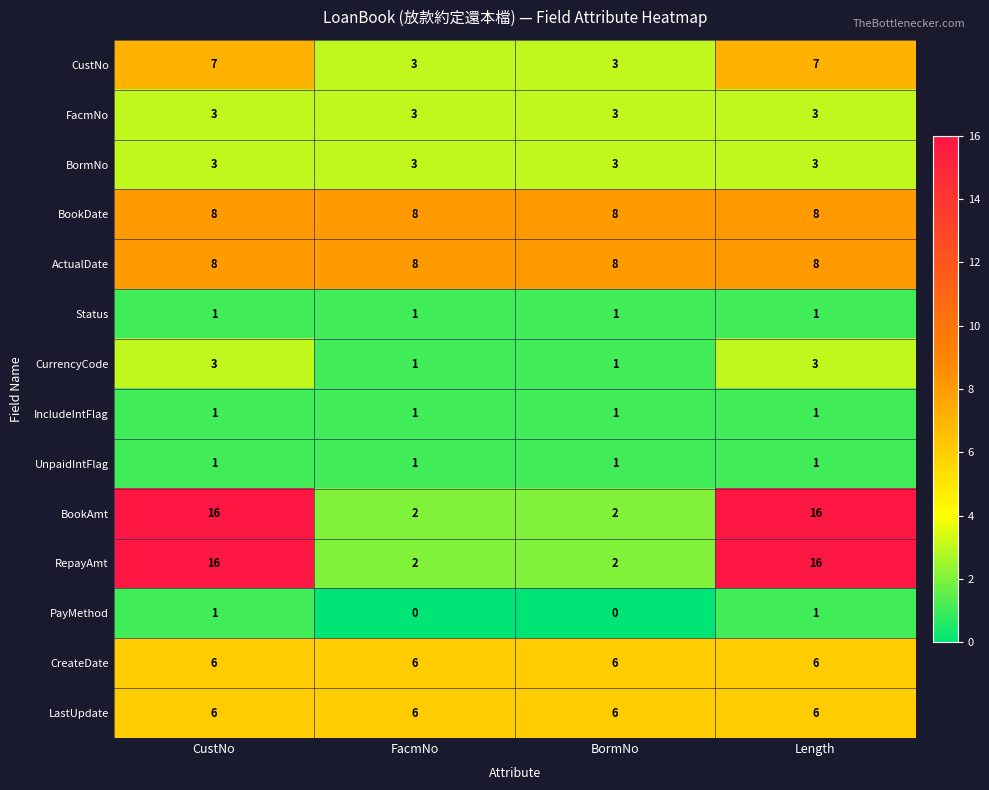

How many distinct data groups are displayed?

14